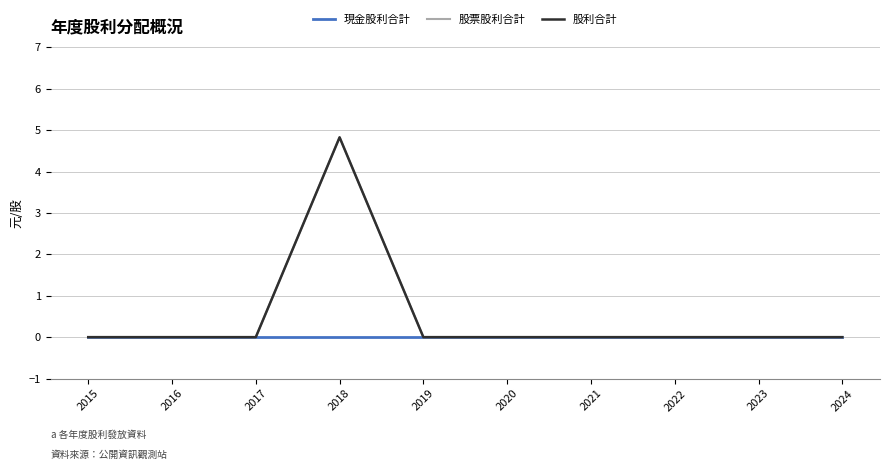

Reading right to left, list all the values displayed in this chart.

現金股利合計: 0.0	0.0	0.0	0.0	0.0	0.0	0.0	0.0	0.0	0.0
股票股利合計: 0.0	0.0	0.0	0.0	0.0	0.0	4.8	0.0	0.0	0.0
股利合計: 0.0	0.0	0.0	0.0	0.0	0.0	4.8	0.0	0.0	0.0